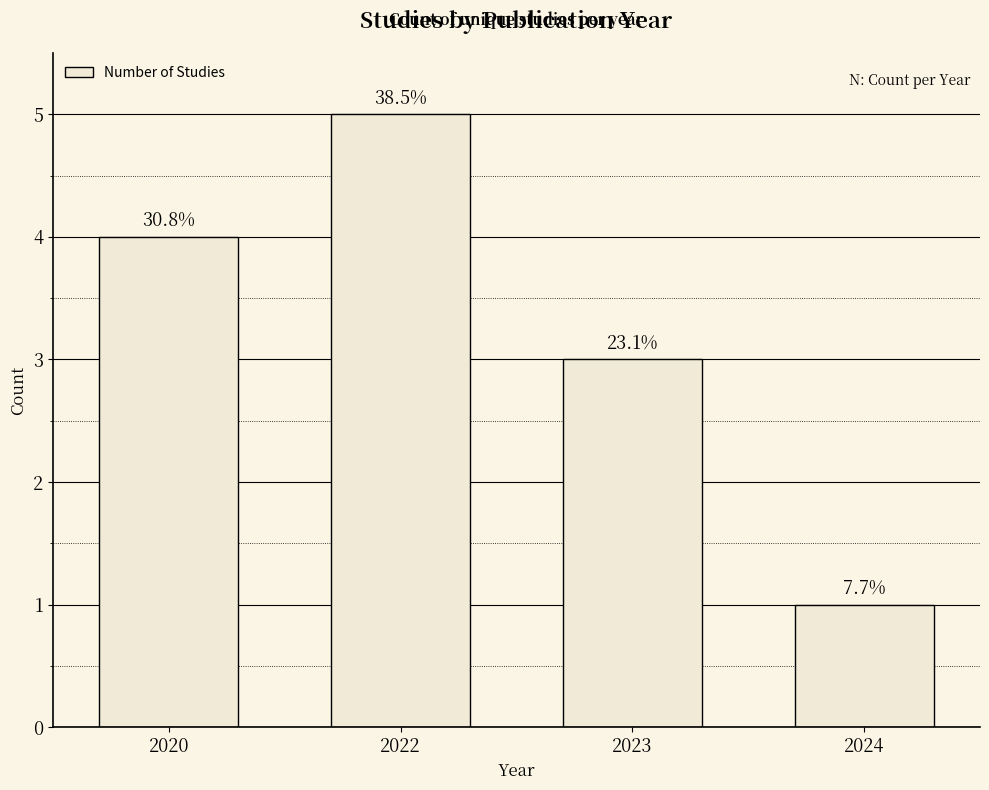

How many bars are there in total?

4